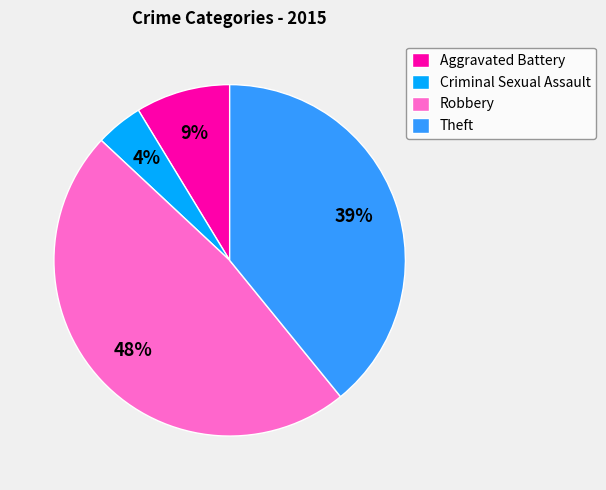

What percentage is the Robbery slice, to the nearest percent?

48%